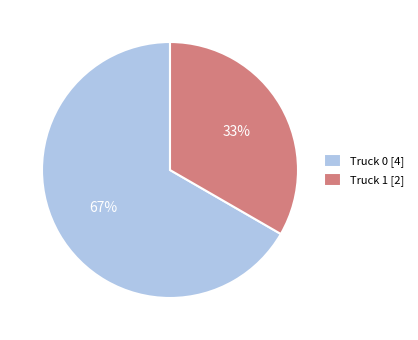

To the nearest percent, what percentage of the pie is Truck 0?

67%